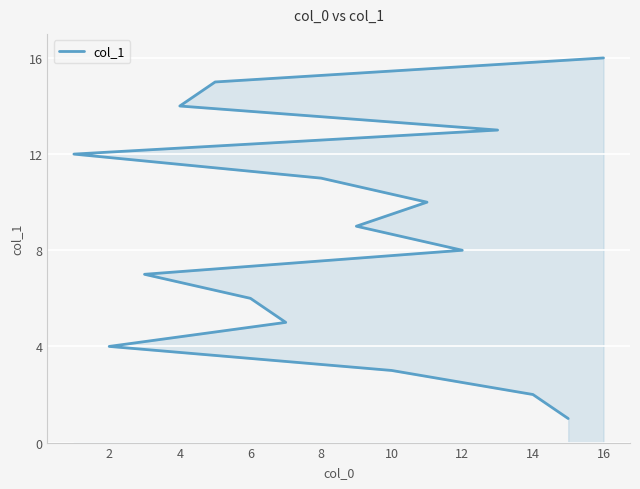

What is the maximum value shown in the chart?

16